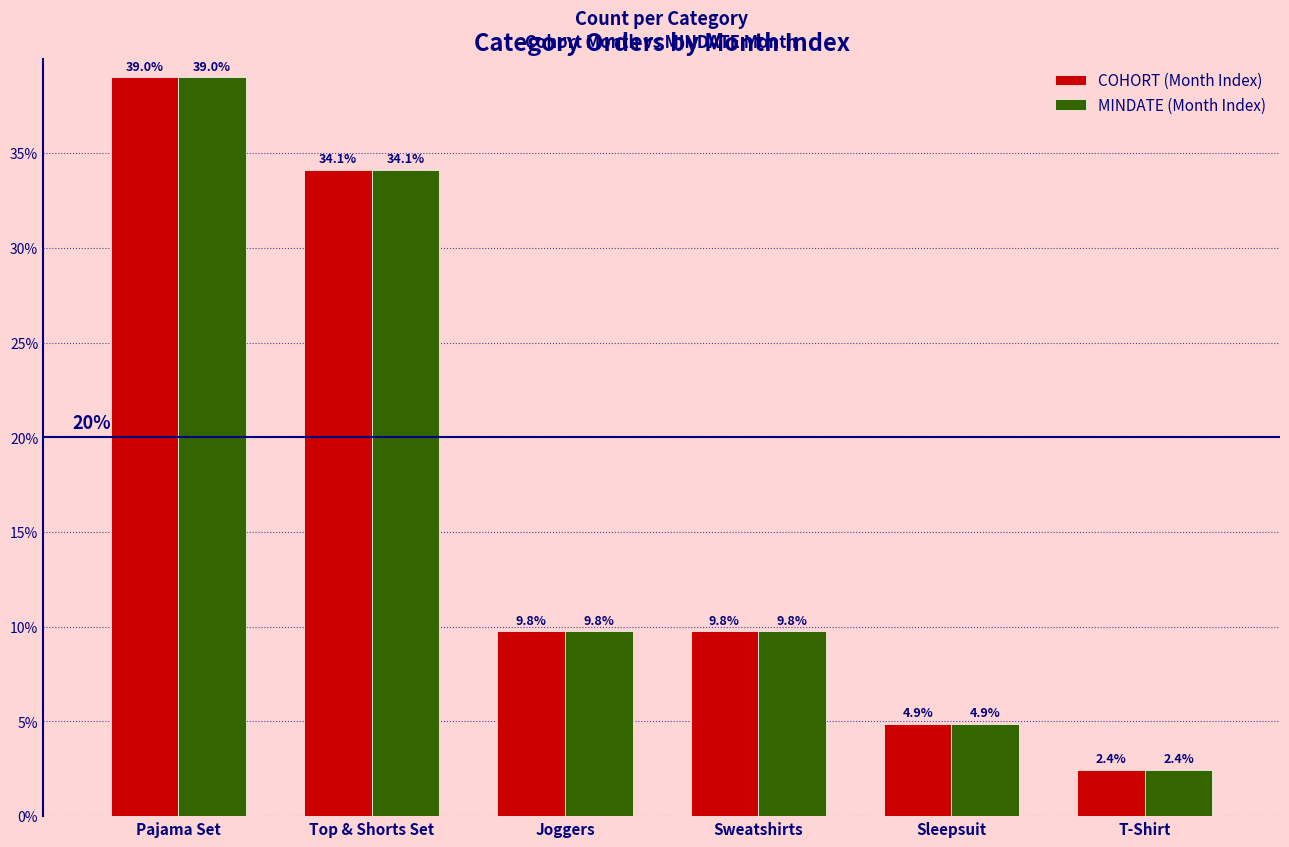

What value does the MINDATE (Month Index) series have at Pajama Set?

39.0